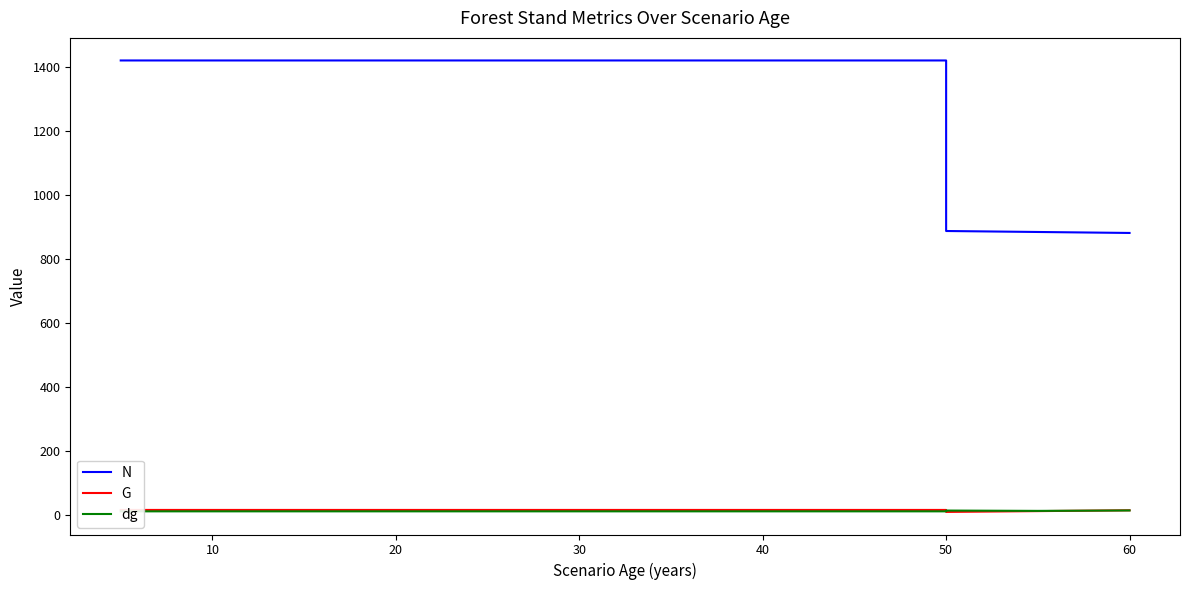

Is this an area chart (filled region under the line)?

No